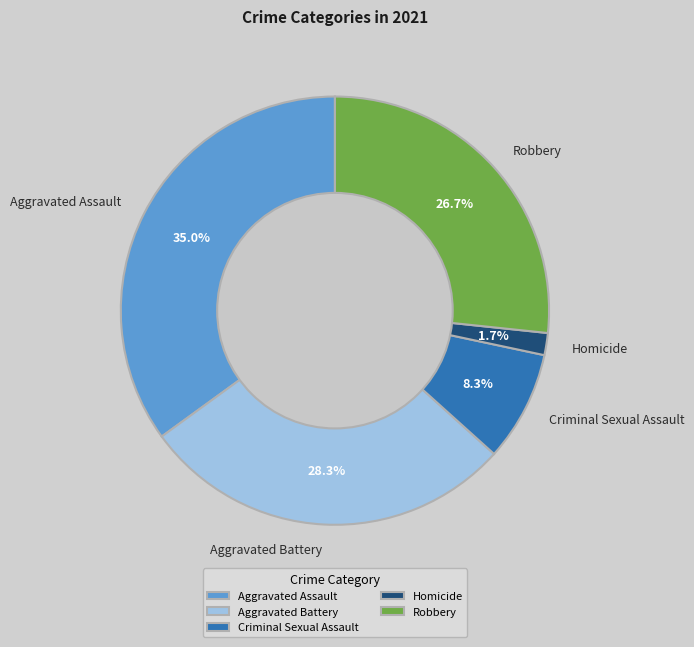

Is it true that Homicide is 2% of the pie?

True